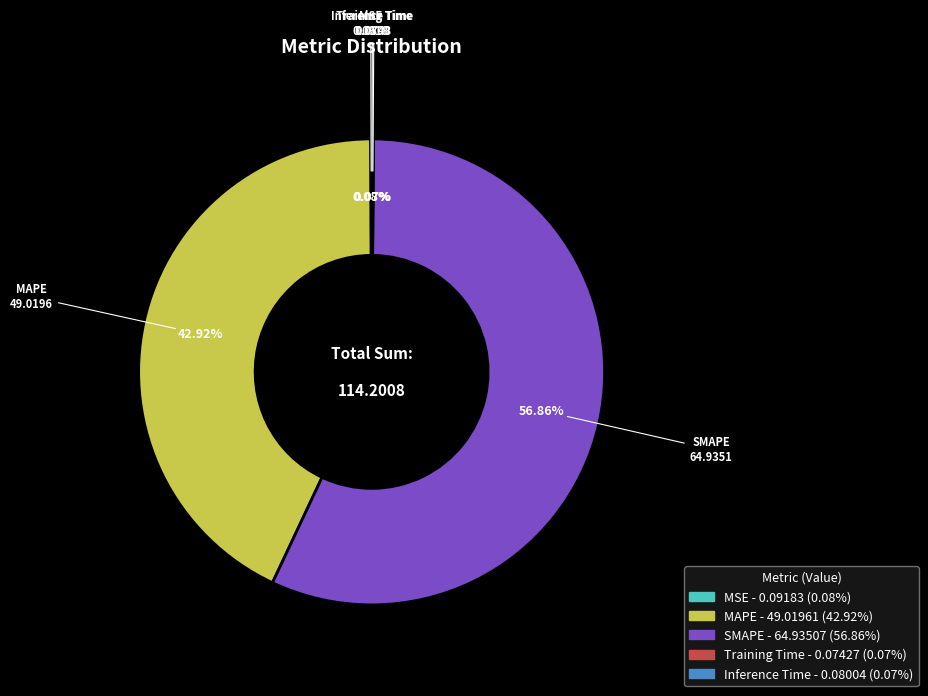

What is the ratio of the value at SMAPE to the value at MAPE?

1.3